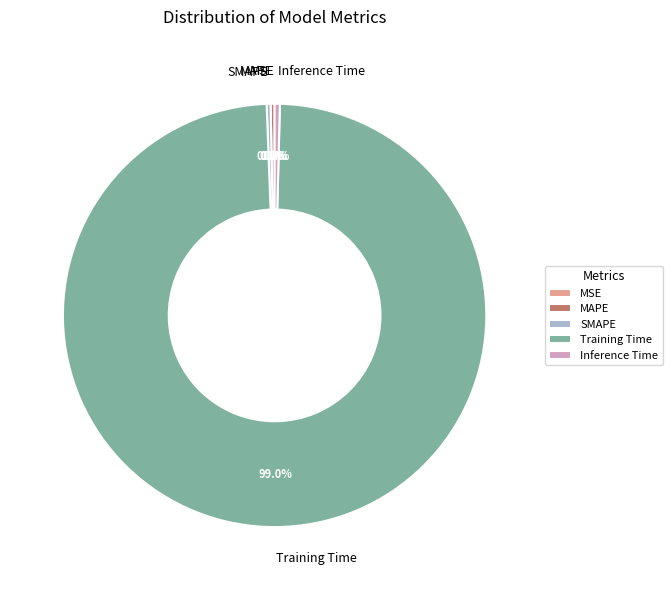

What is the majority slice?

Training Time